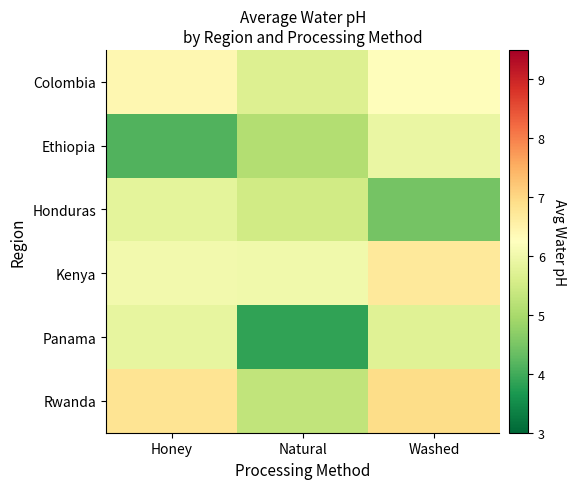

At how many categories does at least one series exceed 4?

3